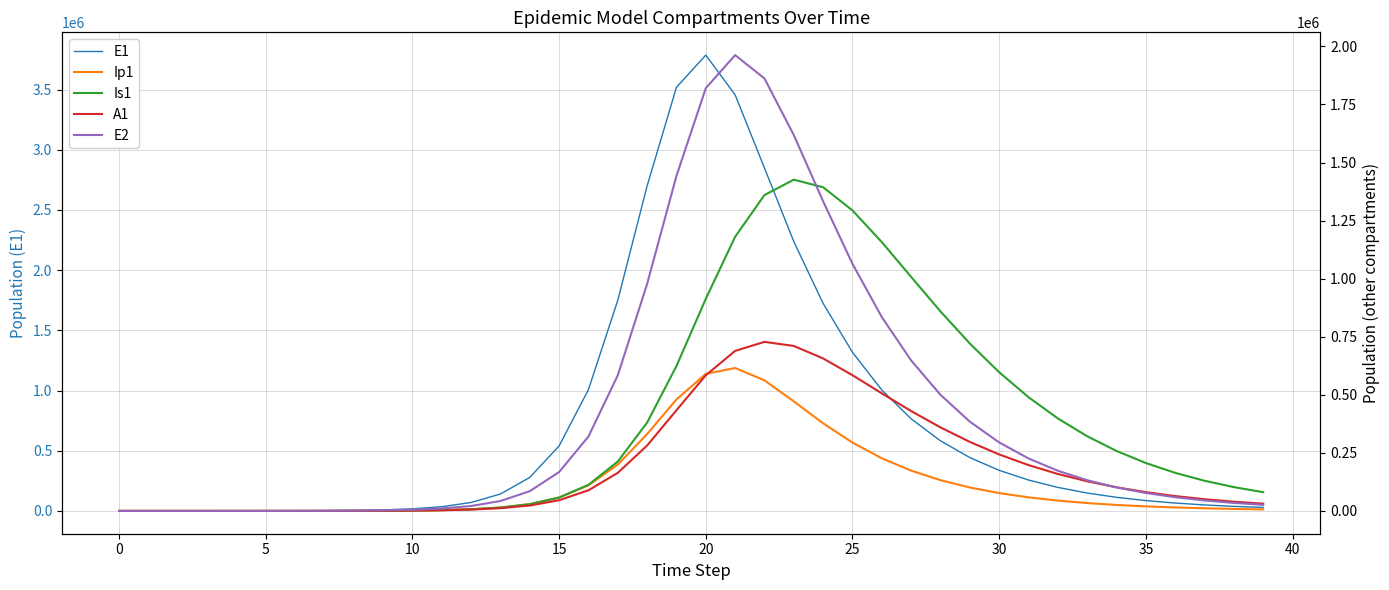

True or false: A1 has more than 0 interior local peaks.

True